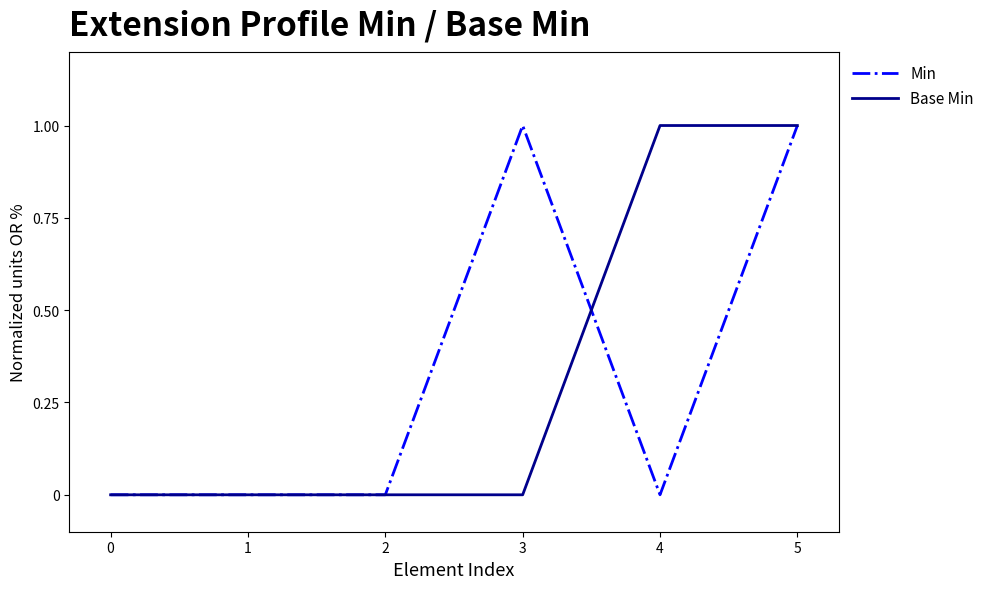

What is the greatest value displayed?

1